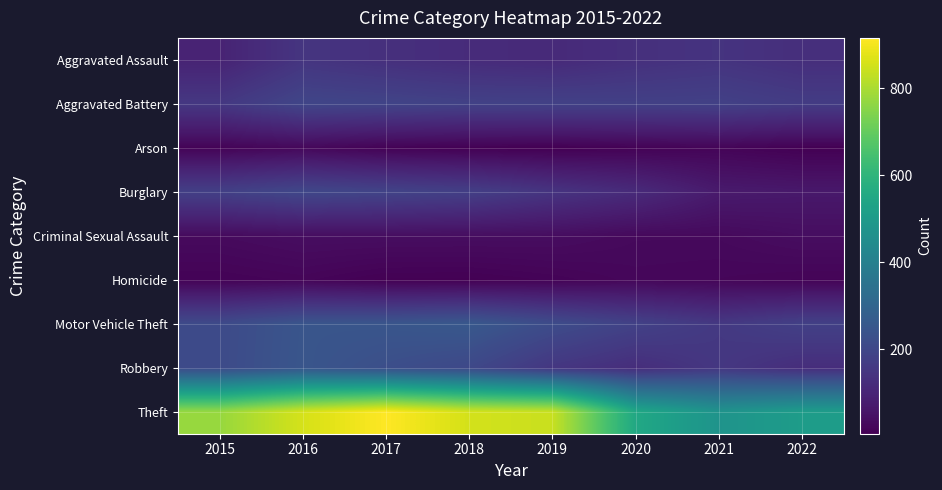

How many series are shown in this chart?

9